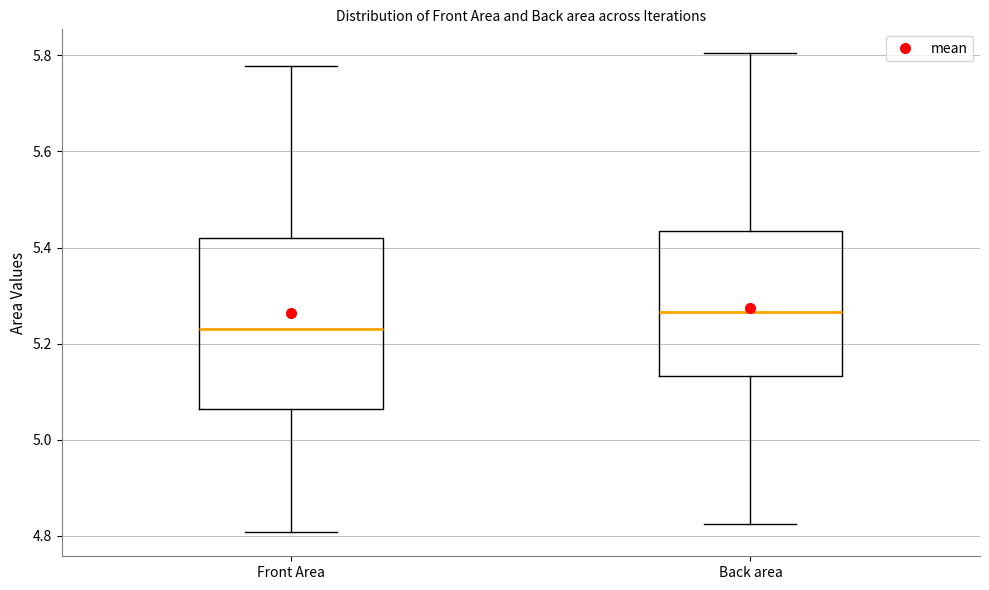

Which box's median line is the highest?

Back area